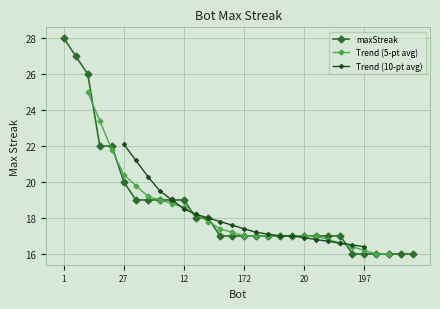

What is the difference between the second highest and minimum values?

11